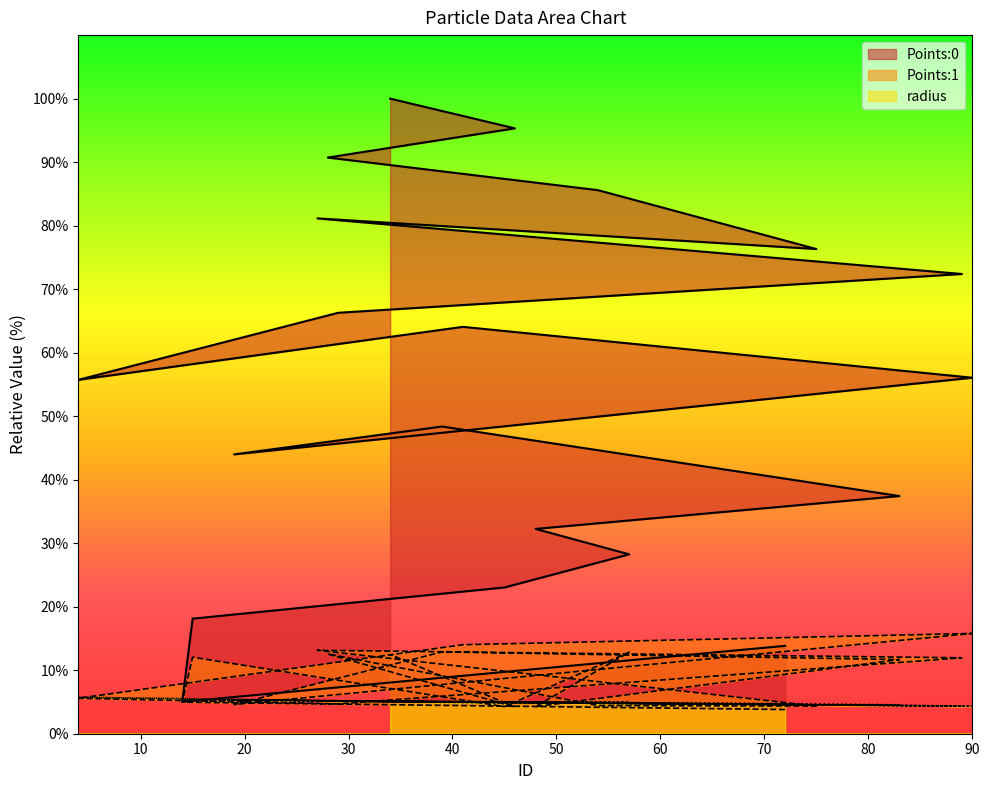

What is the total value across all series at 39?

66.2